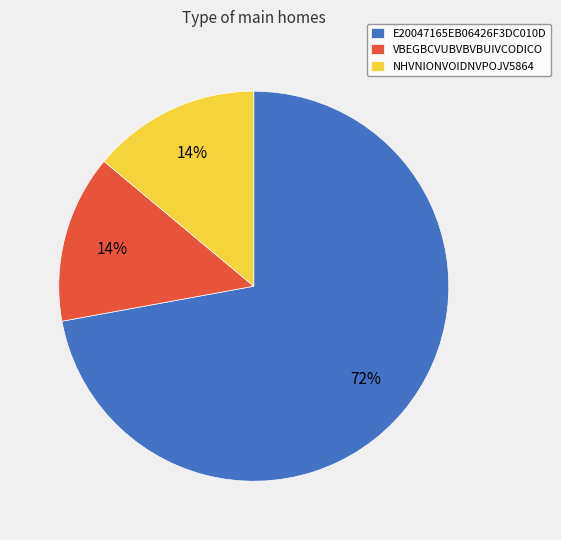

To the nearest percent, what is the average slice percentage?

33%